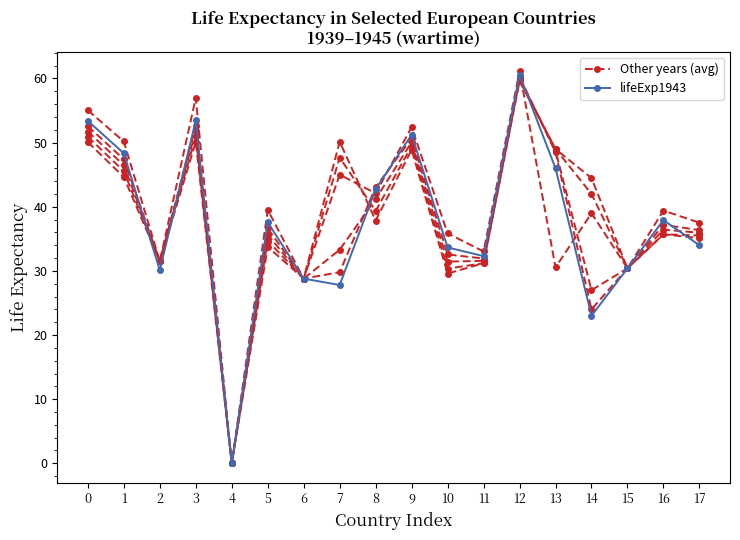

How many lines are shown in the chart?

2